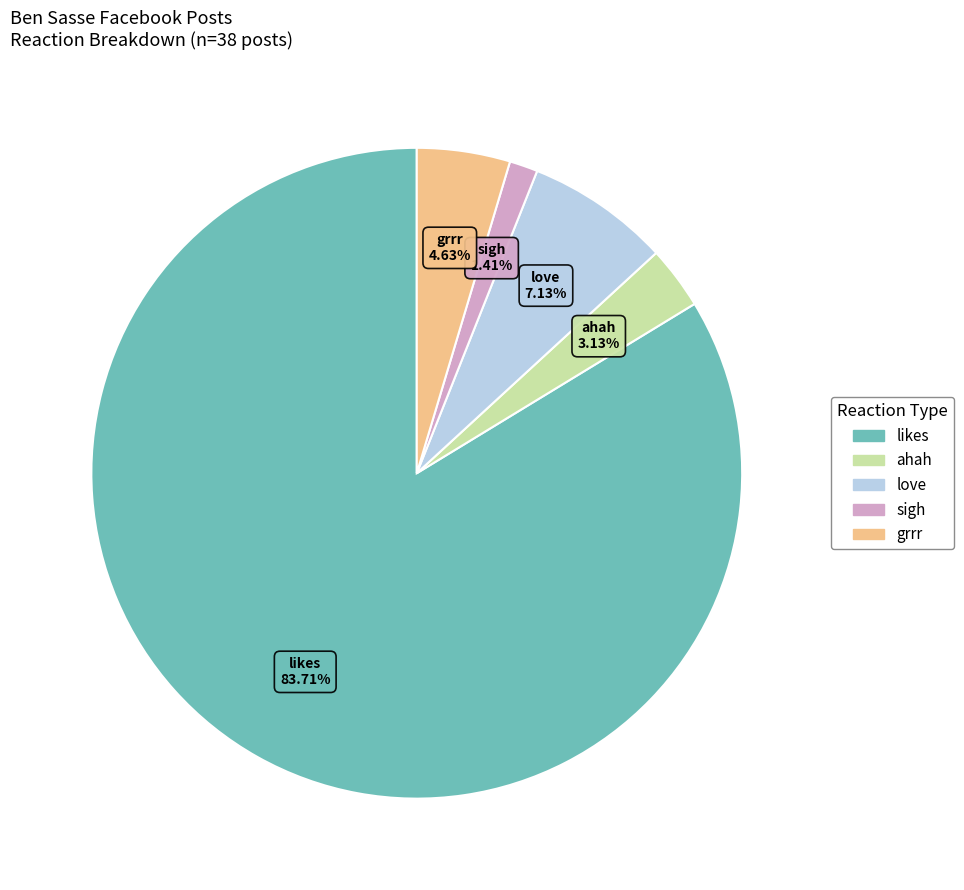

Which category has the biggest portion of the pie?

likes